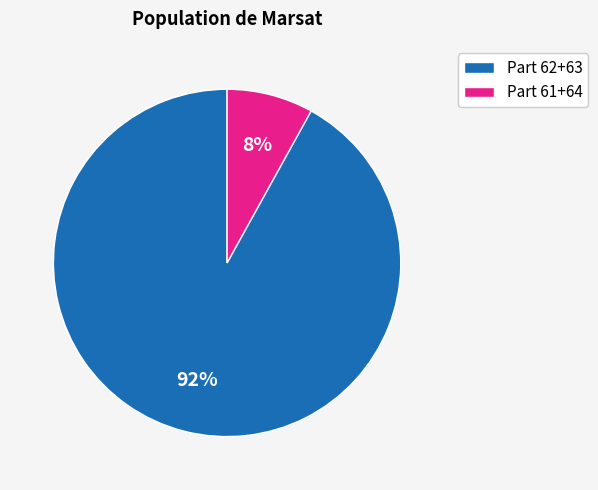

Rank the categories by value from highest to lowest.

Part 62+63, Part 61+64